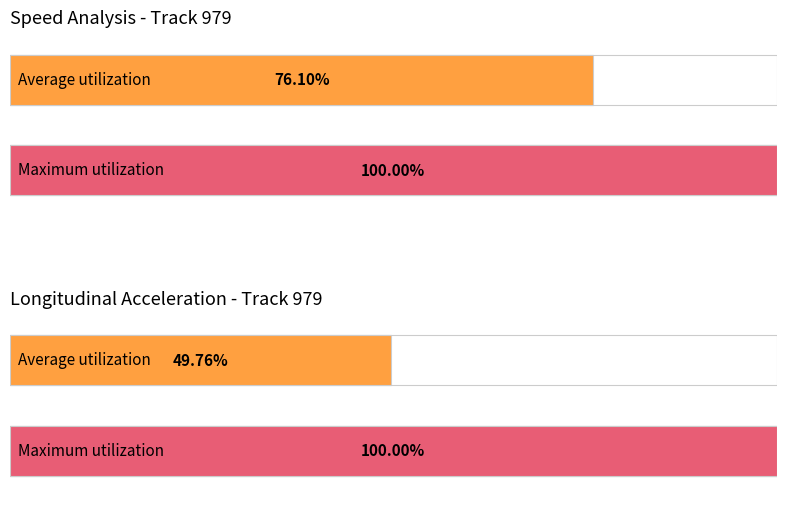

Does the chart contain stacked bars?

No